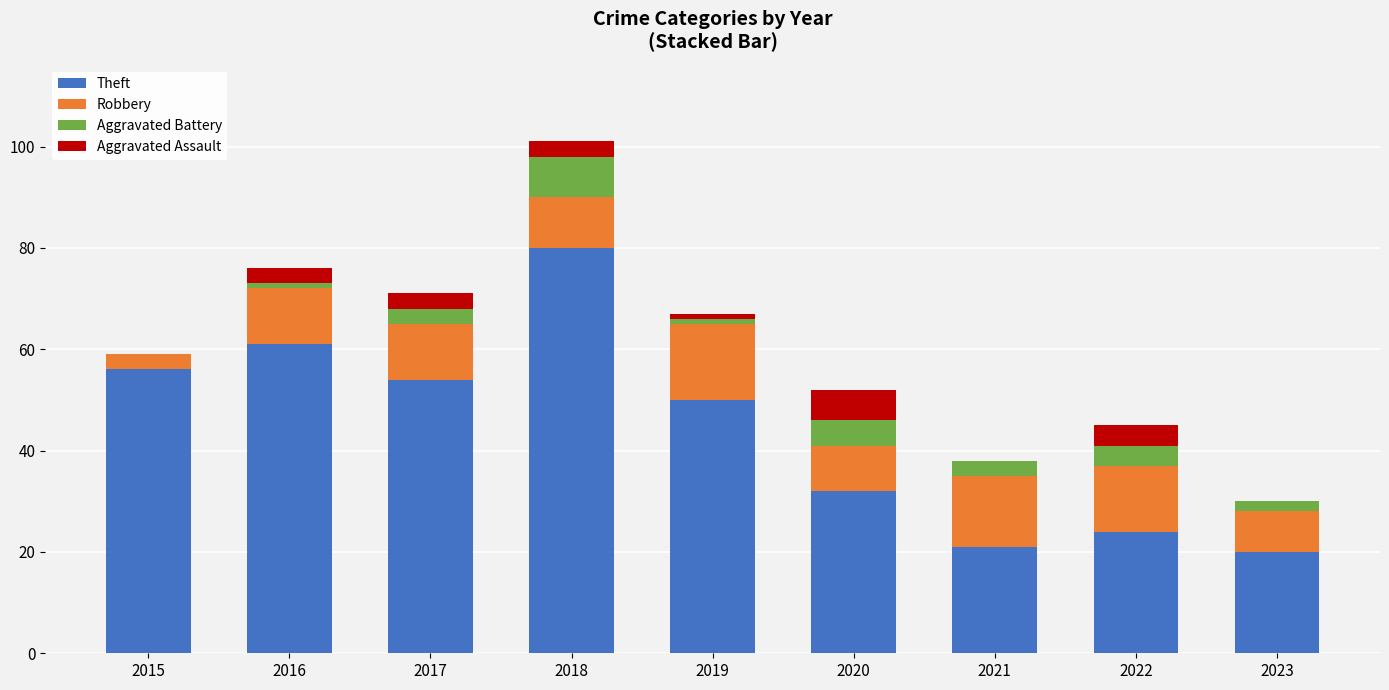

What is the total value across all series at 2020?

52